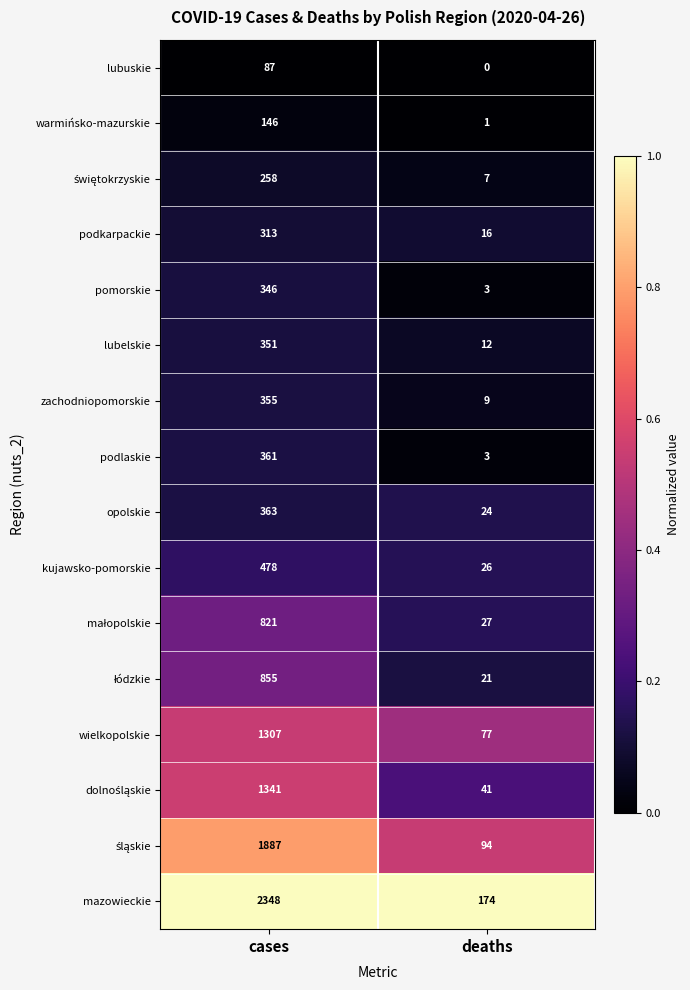

At which label is pomorskie closest to 174?

deaths